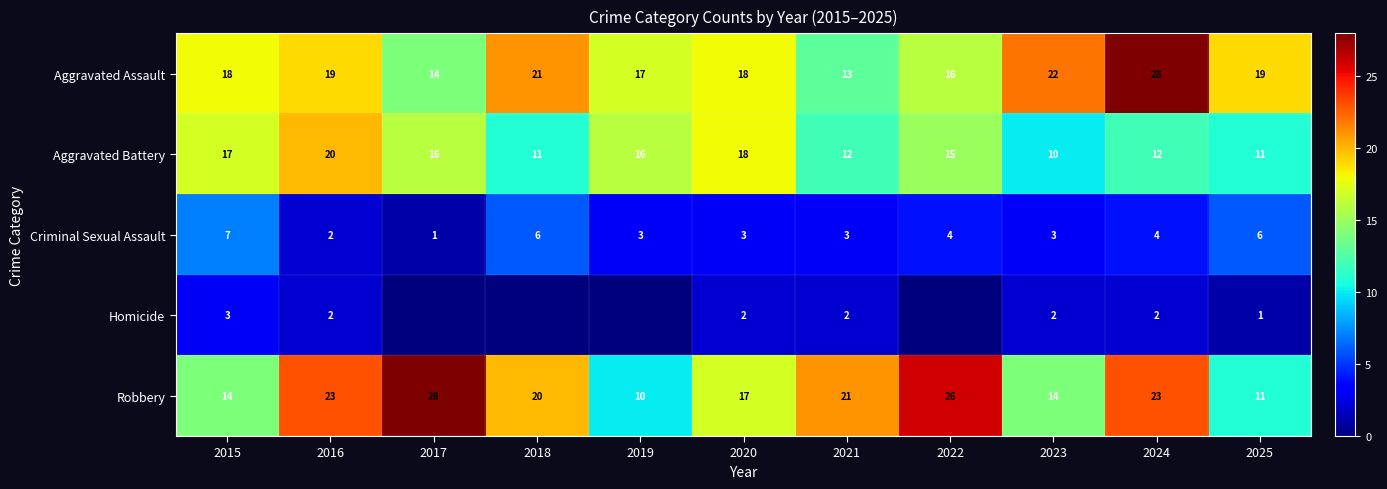

Is the value of Aggravated Battery at 2025 greater than the value of Criminal Sexual Assault at 2018?

Yes